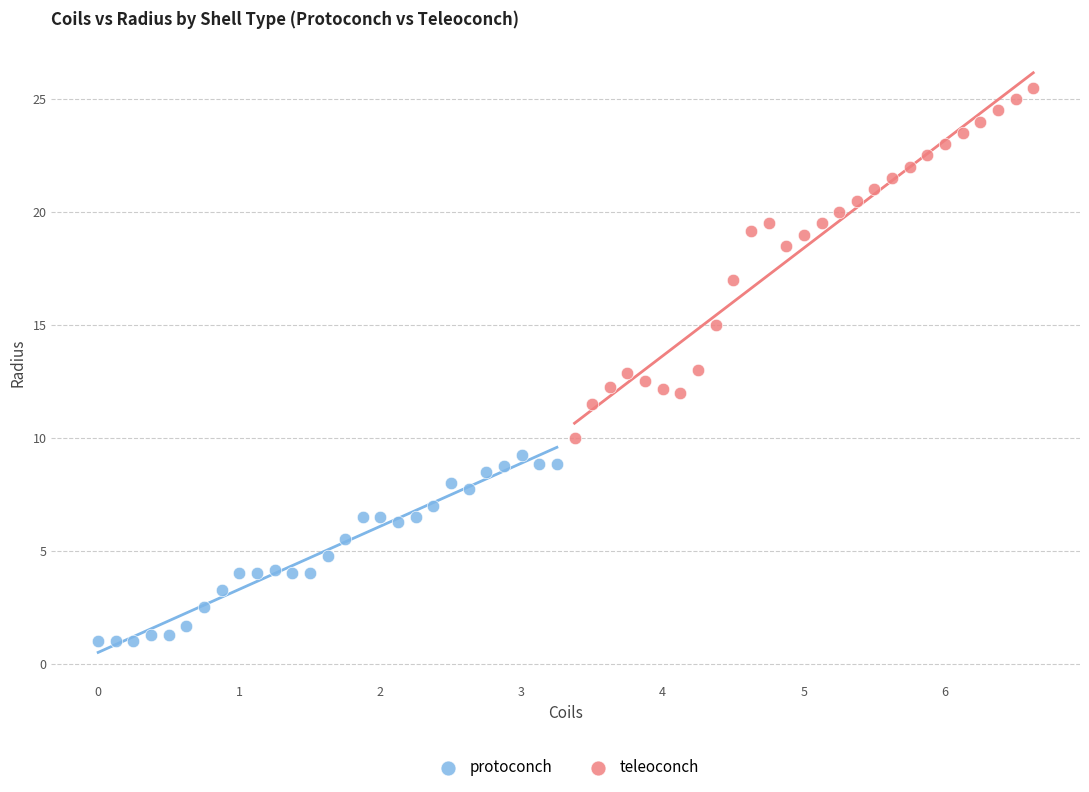

What are all the series names shown in the legend?

protoconch, teleoconch